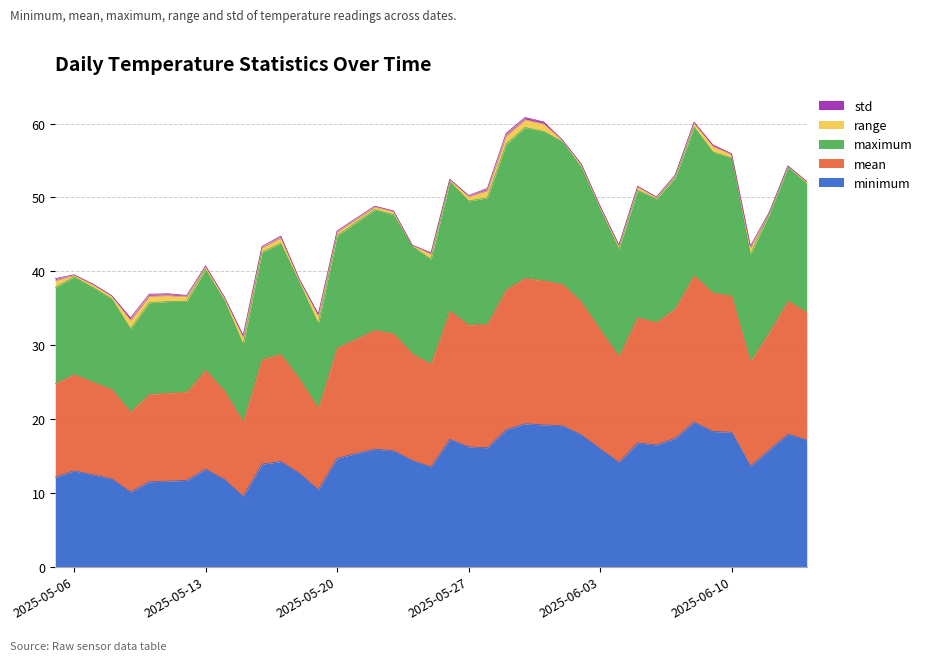

At which label does maximum first exceed 47?

2025-05-22